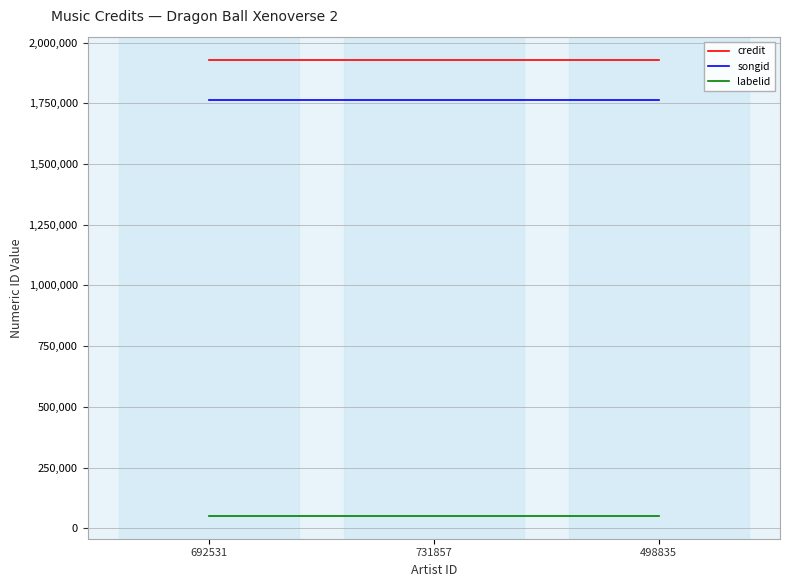

What is the approximate value of songid at 498835?

1763505